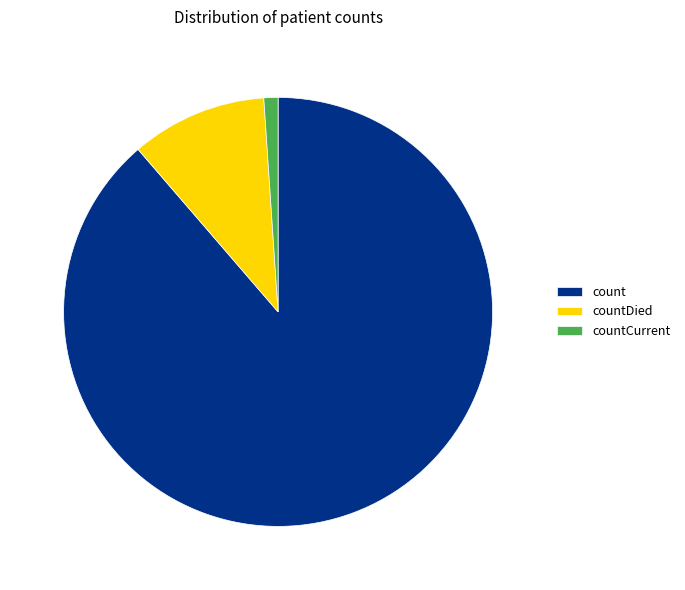

Is it true that count is 81% of the pie?

False